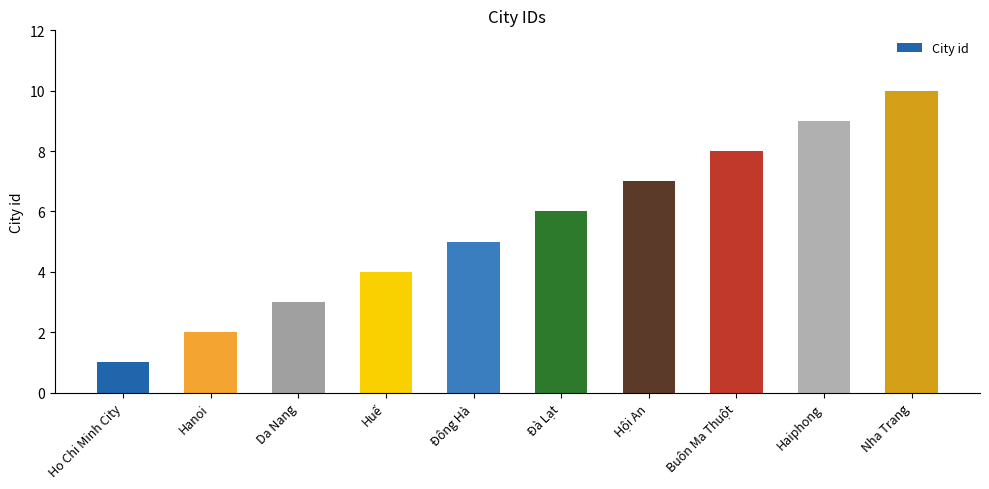

What is the change in value from Da Nang to Haiphong?

+6